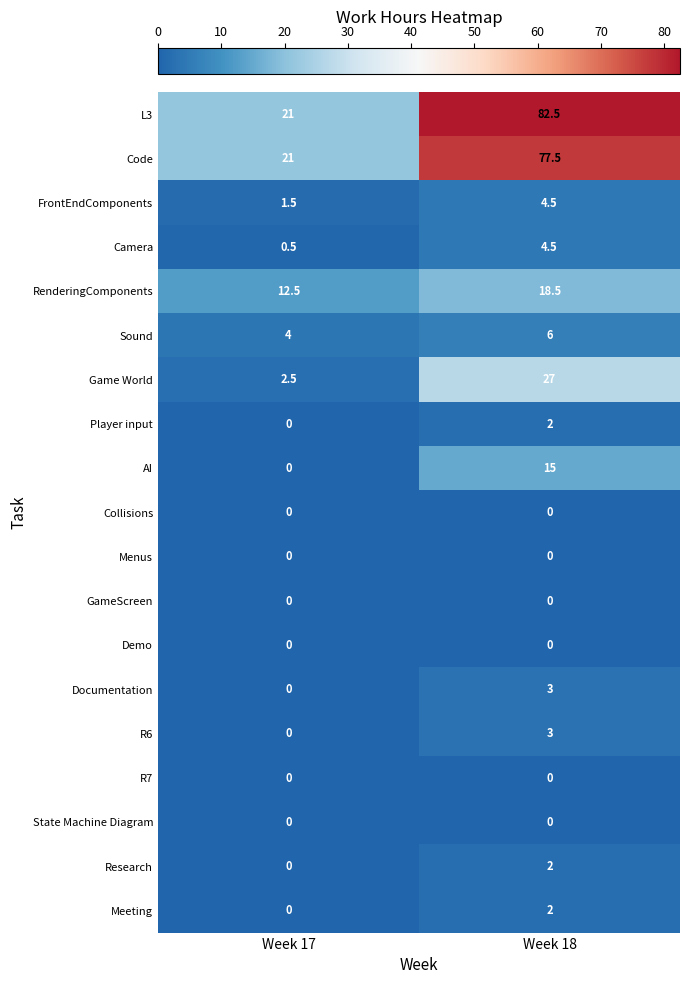

The value of Meeting at Week 17 is 0.0. True or false?

True